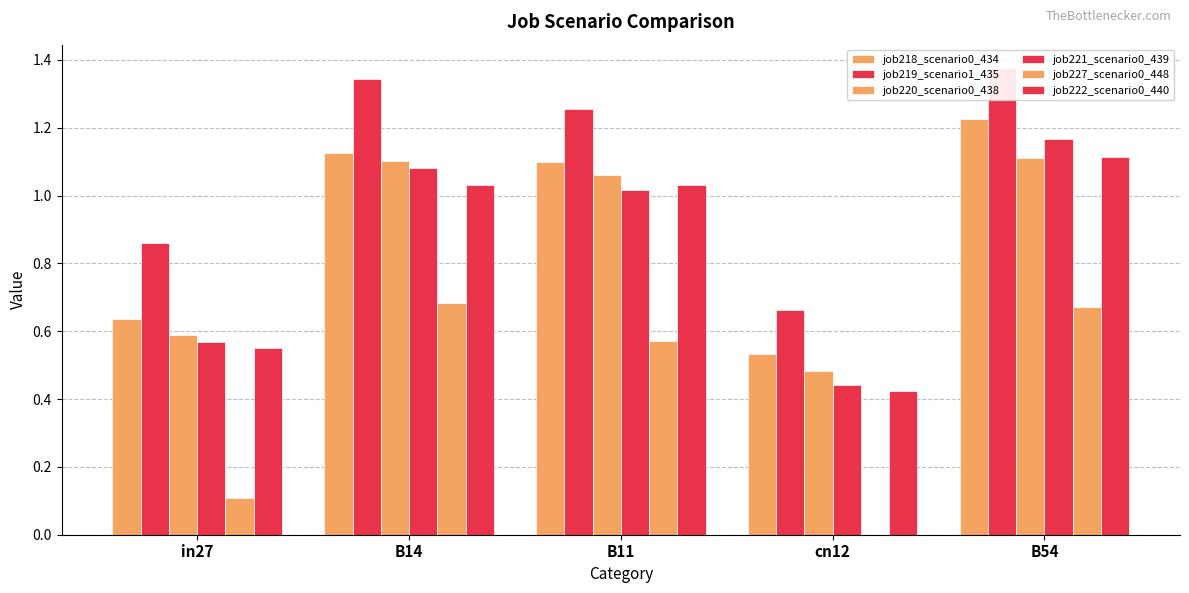

How many bars are there in total?

30